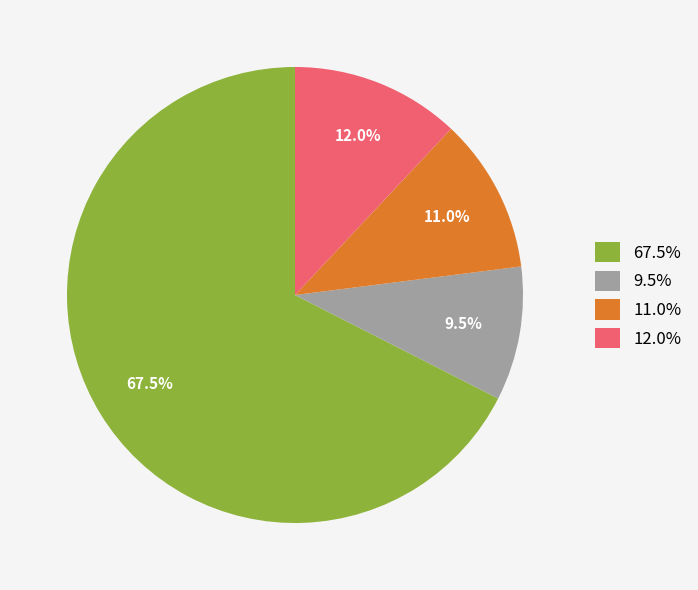

To the nearest percent, what is the difference between the largest and smallest slice percentages?

58%